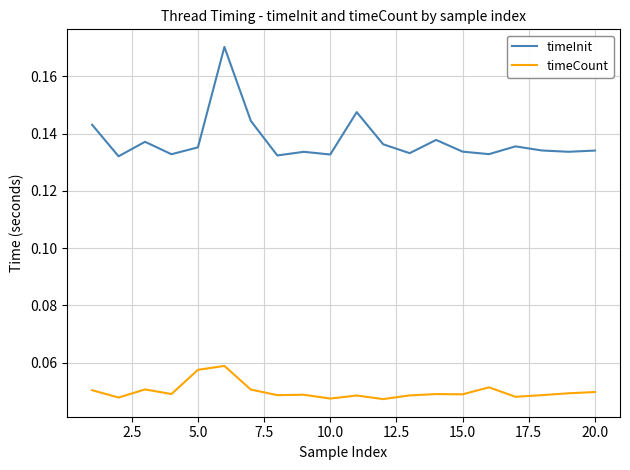

True or false: timeInit and timeCount cross at least once.

False